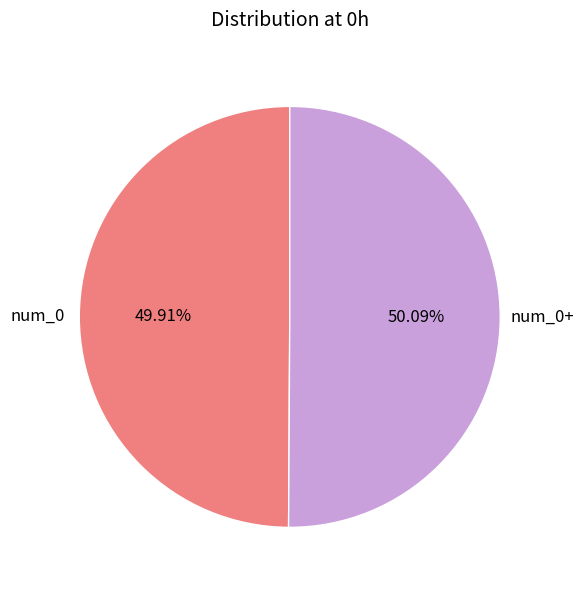

What percentage is the num_0 slice, to the nearest percent?

50%